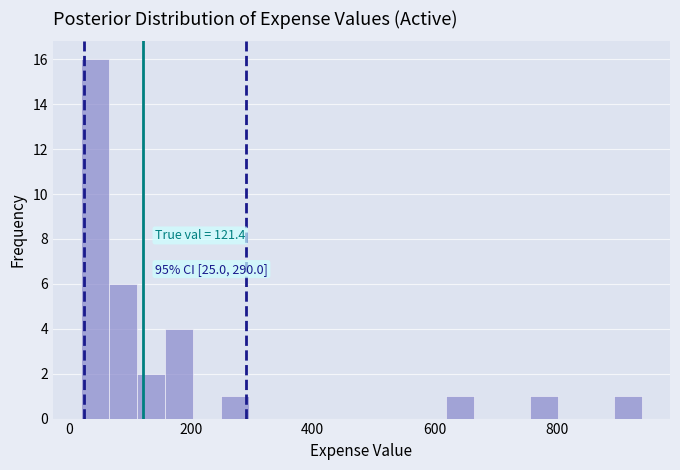

Read against the x-axis, roughly where is the centre of the tallest bar?

40